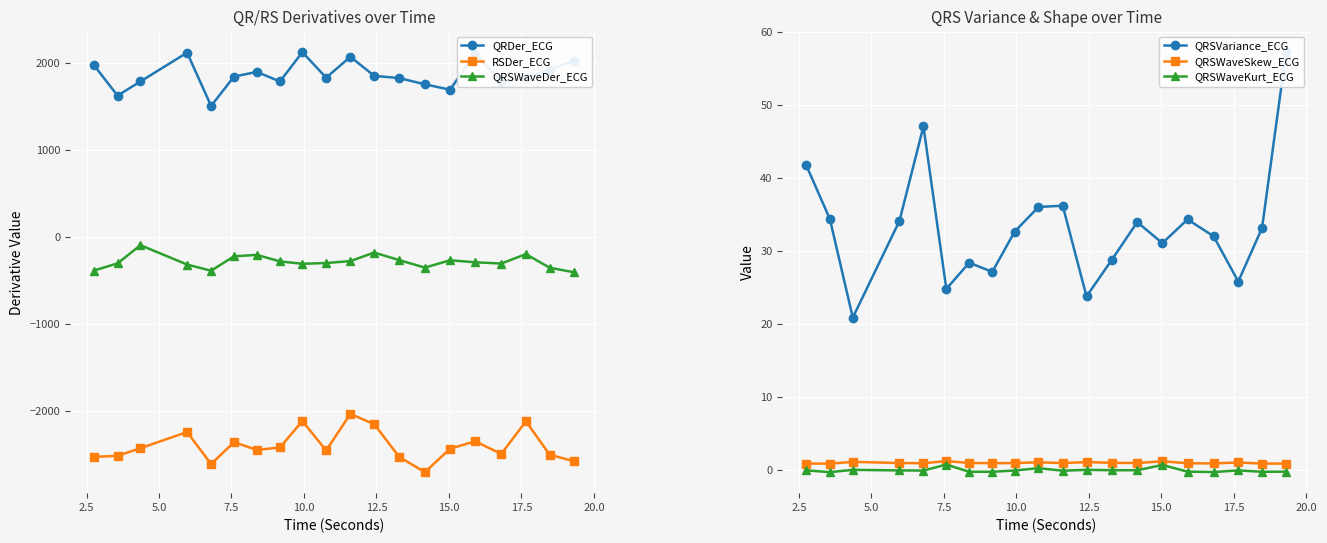

True or false: QRSWaveKurt_ECG and QRSWaveDer_ECG intersect in this chart.

False